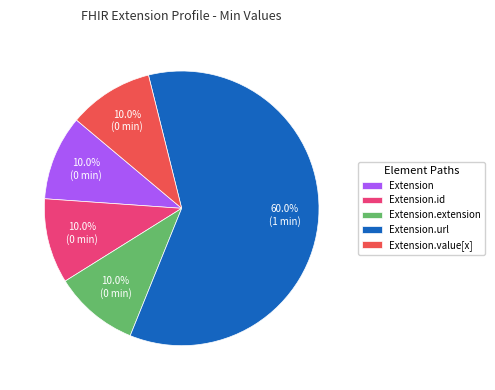

Is the sum of Extension.id and Extension.url greater than half?

Yes